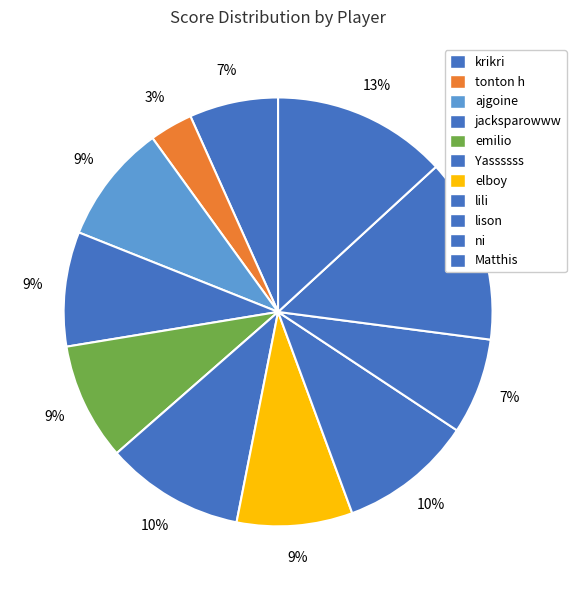

Is ni the majority of the pie?

No